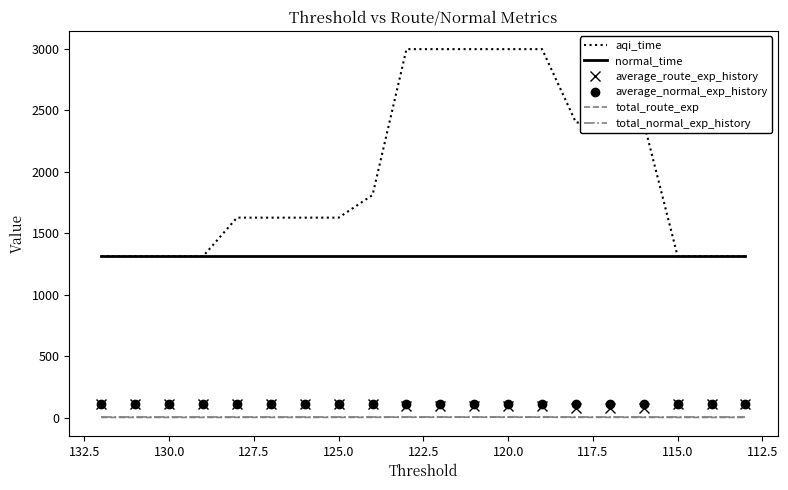

Is the value of average_route_exp_history at 130.0 greater than the value of normal_time at 13?

No